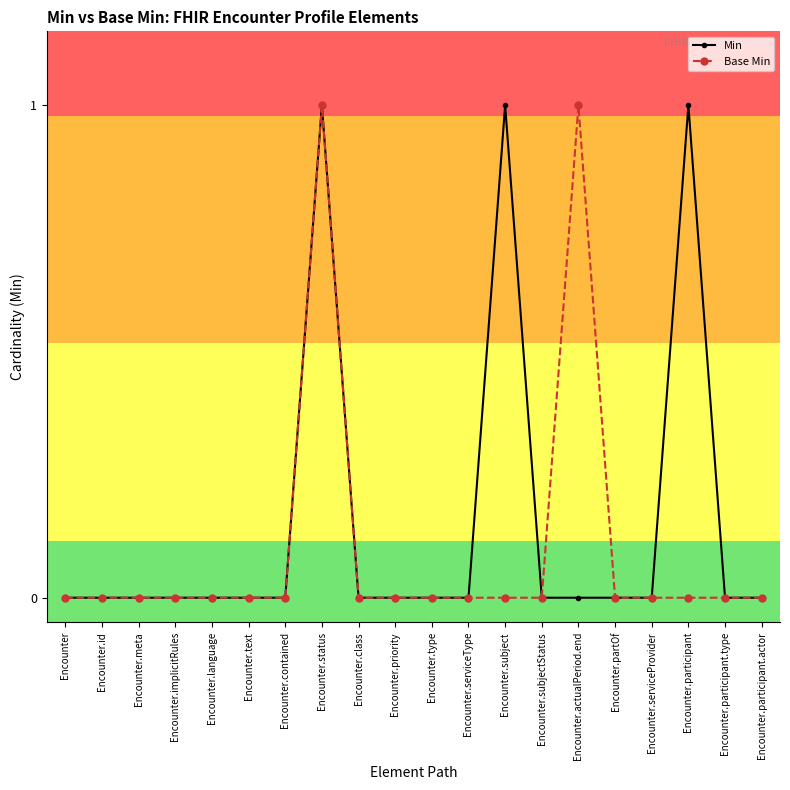

Count the Base Min values in the range 0 to 1.

20